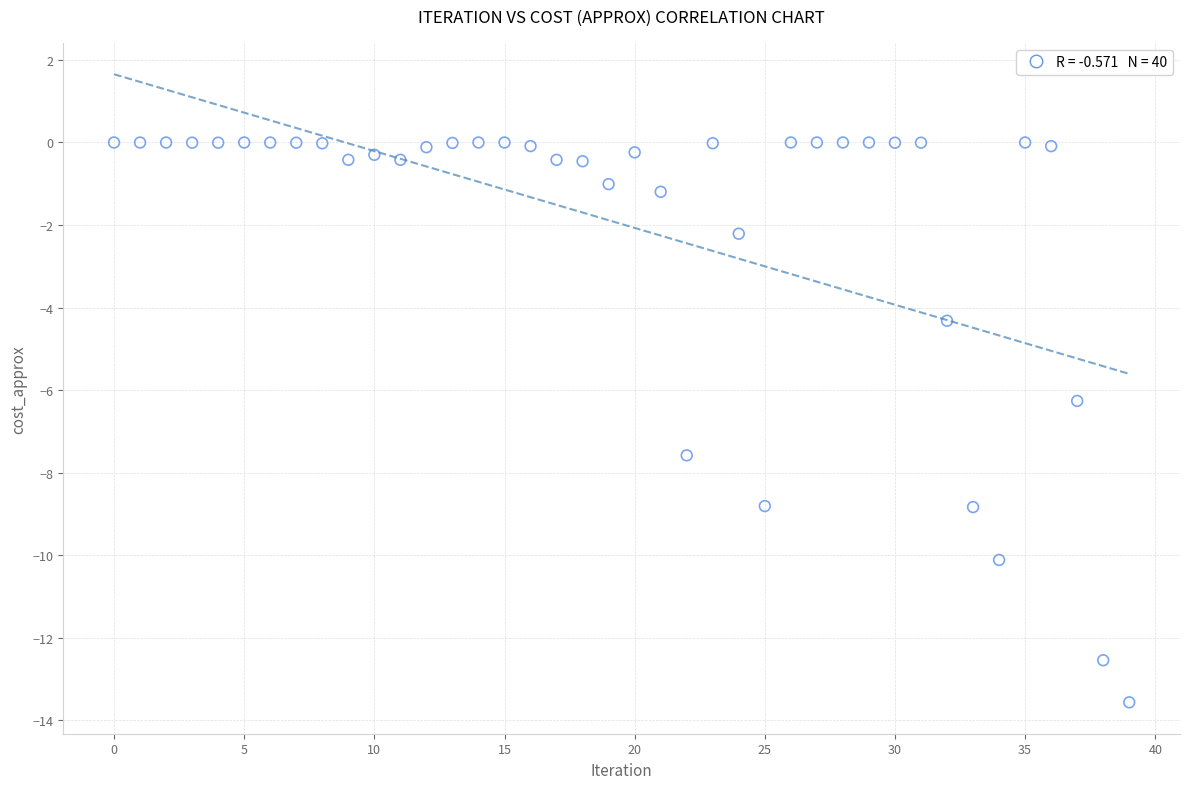

What Y value in the scatter plot is closest to -6?

-6.3